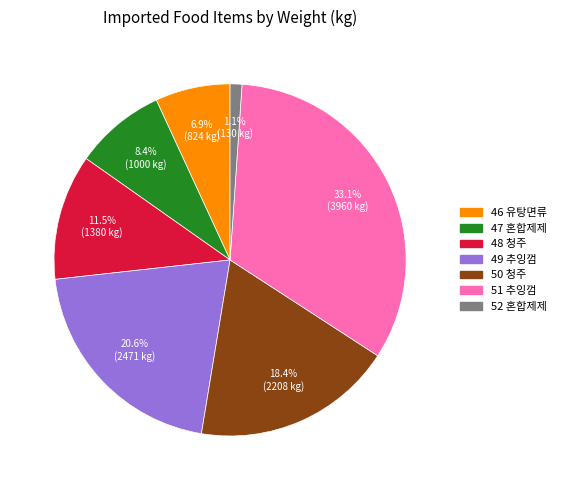

Rank the categories by value from highest to lowest.

51 추잉껌, 49 추잉껌, 50 청주, 48 청주, 47 혼합제제, 46 유탕면류, 52 혼합제제